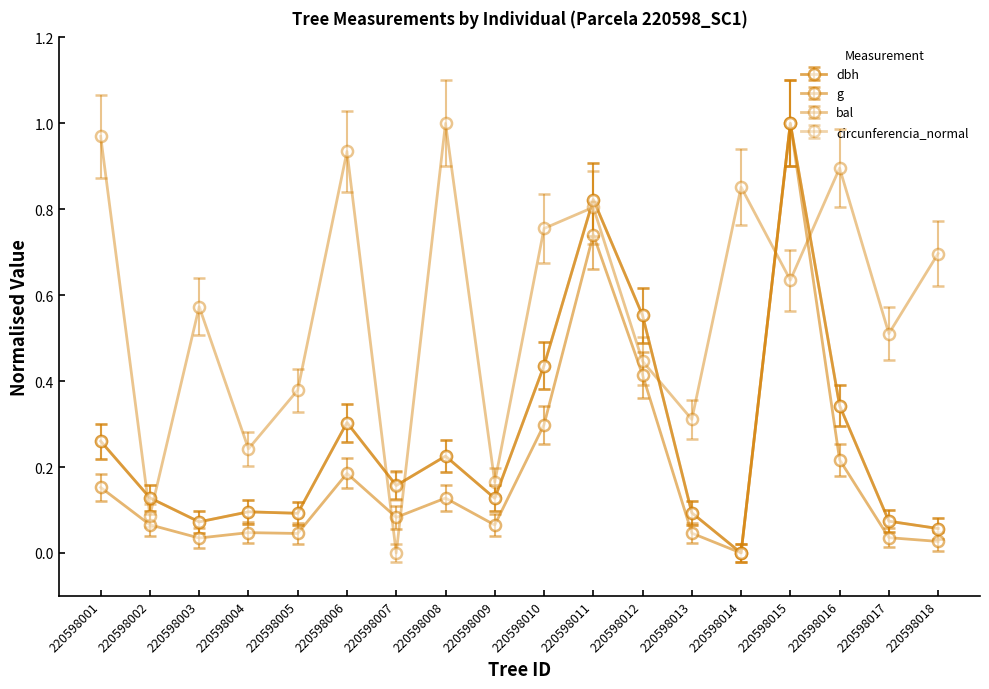

What is the difference between the circunferencia_normal values at 220598002 and 220598014?

0.1